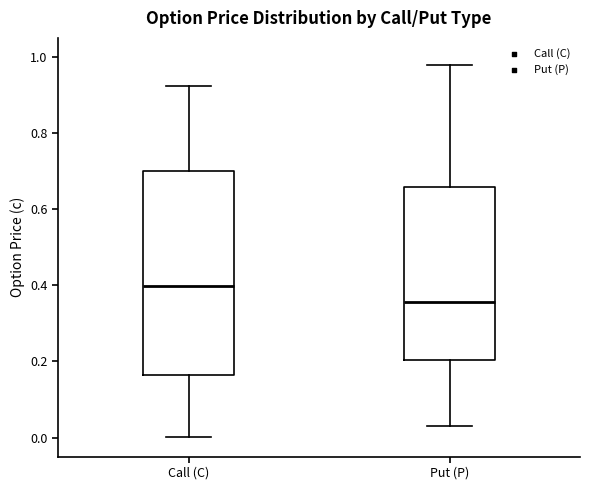

Which box has the highest median line?

Call (C)